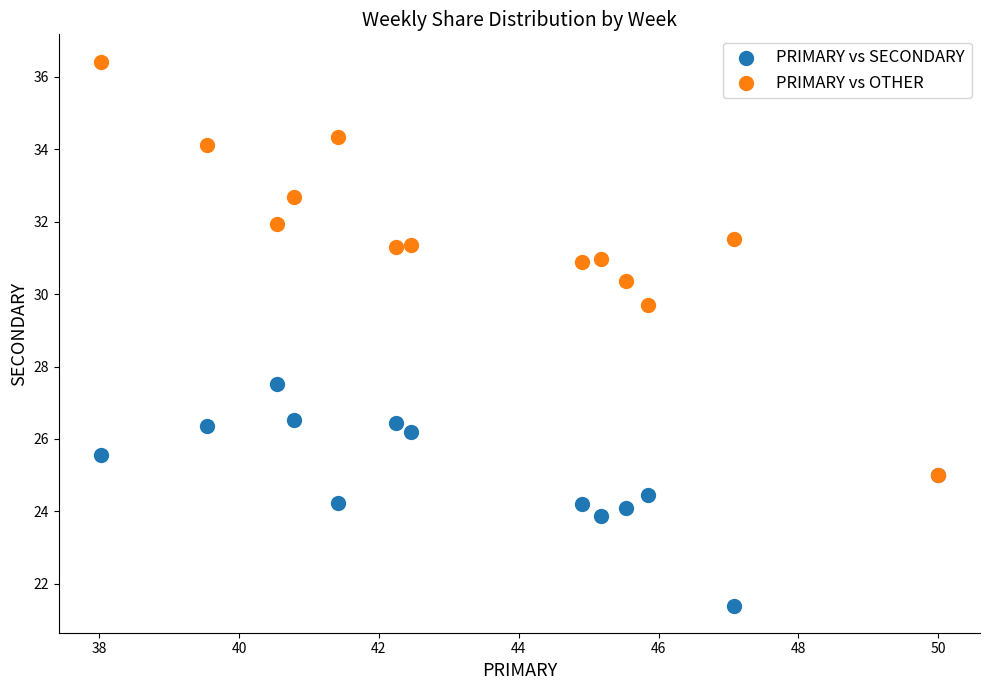

Across all series, what Y value is closest to 28?

27.5